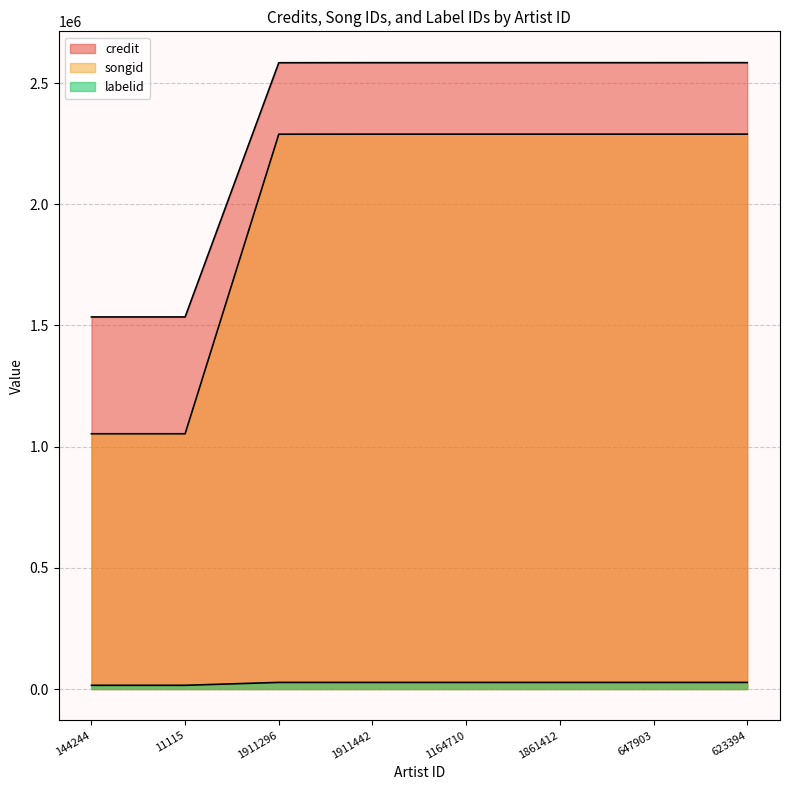

List the labels in order of credit value, largest first.

623394, 647903, 1911442, 1164710, 1861412, 1911296, 144244, 11115